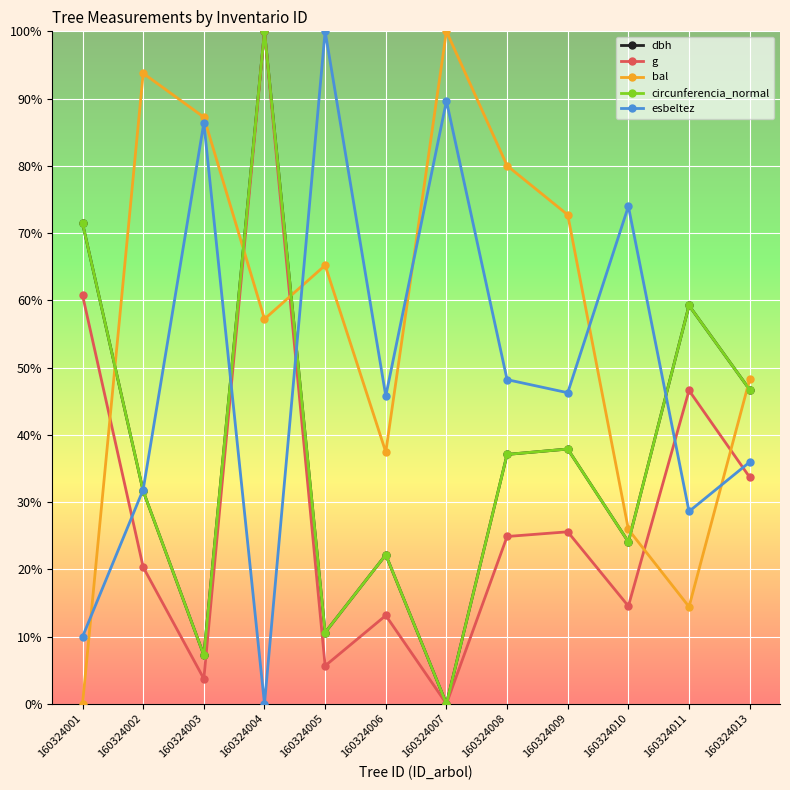

How many values in the bal series are below 65?

6